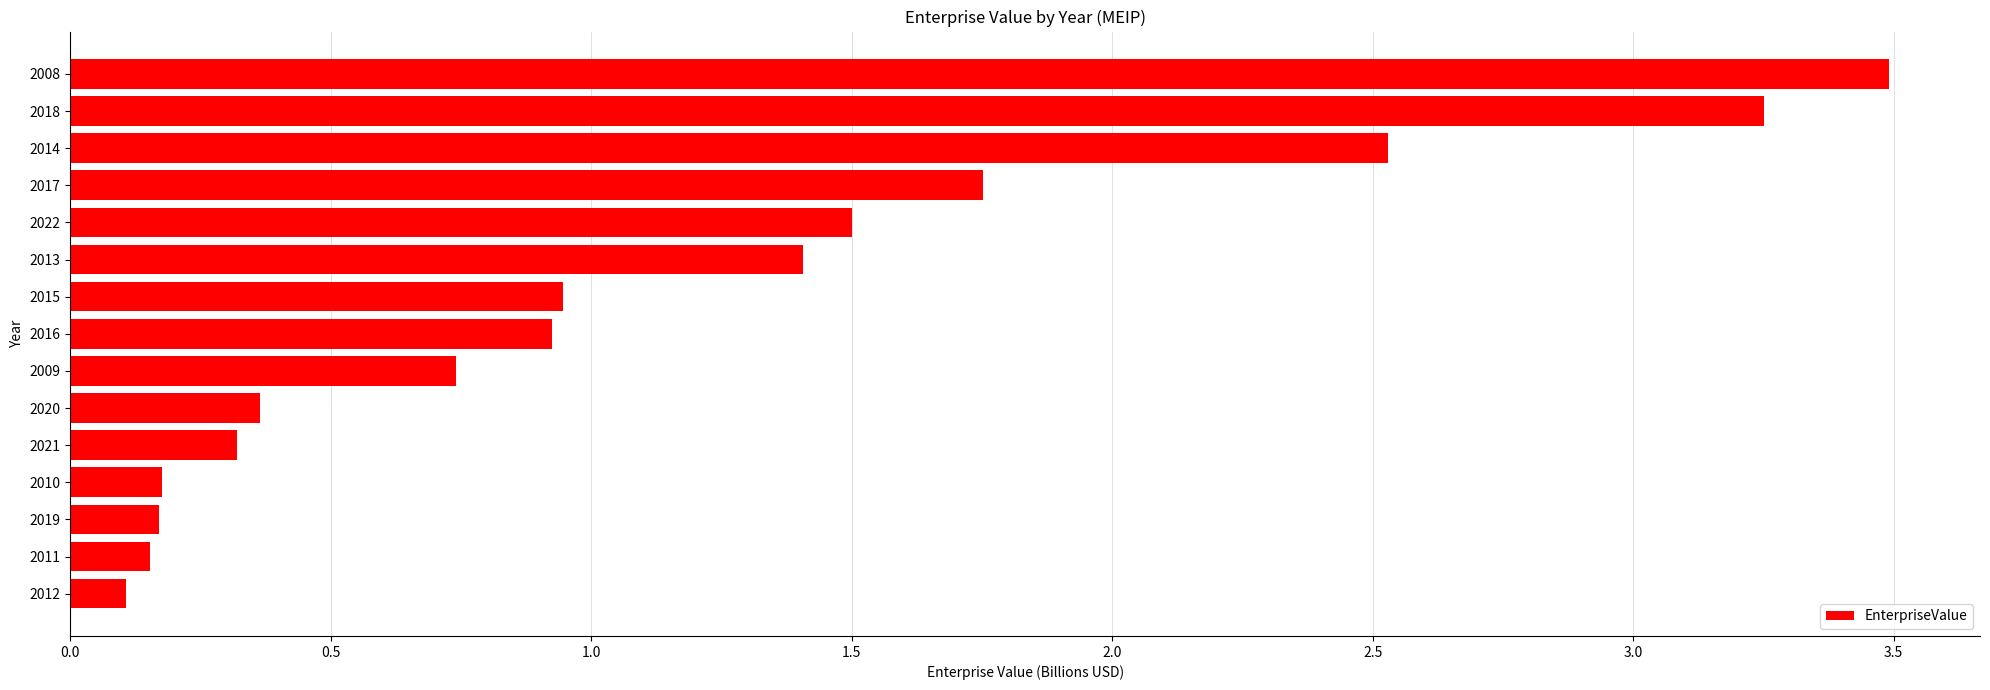

What is the approximate value at 2014?

2.5